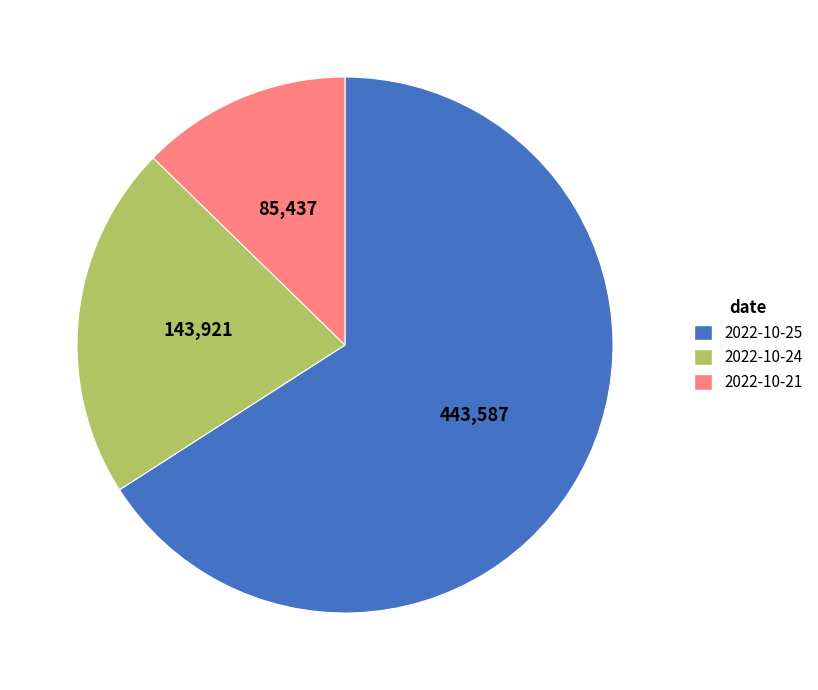

Which slice is the smallest?

2022-10-21